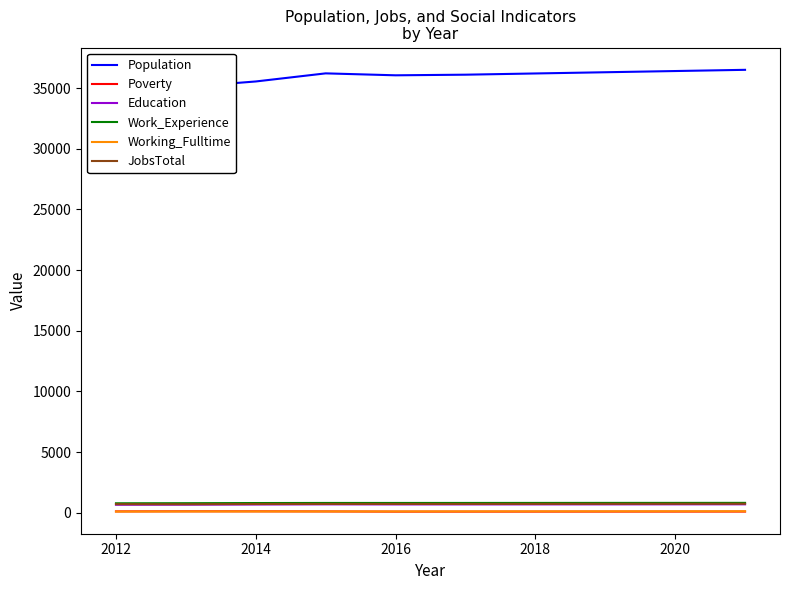

True or false: JobsTotal and Poverty intersect in this chart.

False